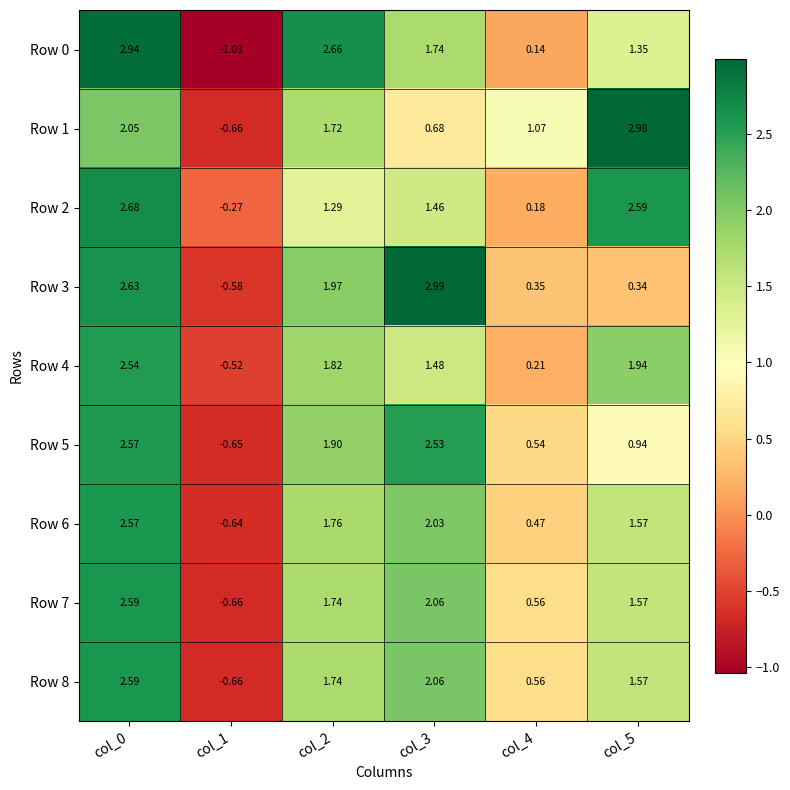

Is the value of Row 6 at col_3 greater than the value of Row 3 at col_1?

Yes